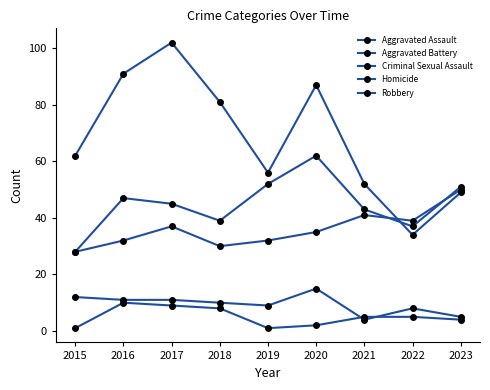

True or false: Aggravated Assault and Homicide intersect in this chart.

False